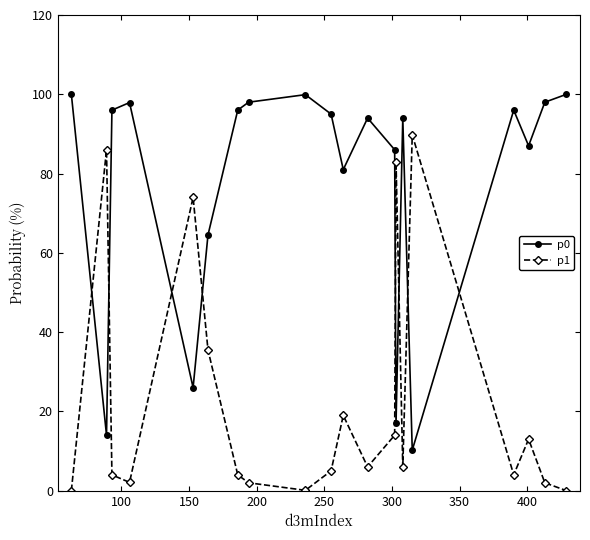

How many times do p1 and p0 cross each other?

8